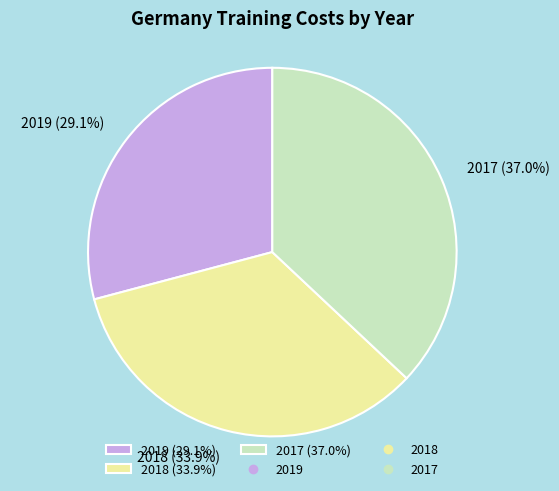

The 2018 slice represents 34% of the pie. True or false?

True